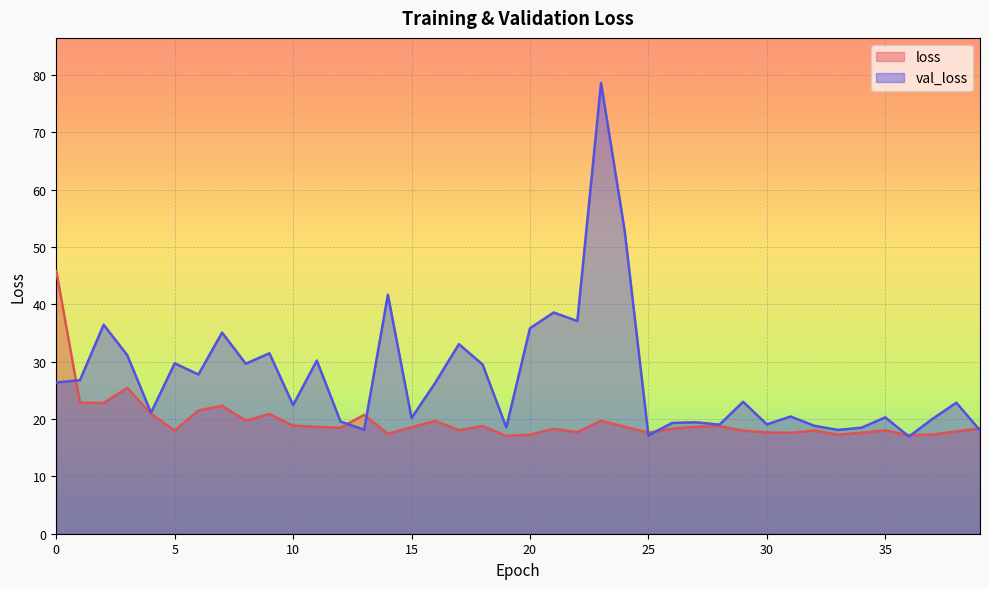

Reading left to right, list all the values displayed in this chart.

loss: 45.8	22.9	22.8	25.4	20.9	18.0	21.5	22.3	19.7	20.9	18.9	18.6	18.5	20.7	17.4	18.6	19.7	18.1	18.8	17.1	17.3	18.3	17.7	19.7	18.7	17.6	18.3	18.6	18.8	18.0	17.7	17.6	18.0	17.3	17.6	18.0	17.2	17.3	17.8	18.4
val_loss: 26.4	26.8	36.5	31.1	21.1	29.7	27.8	35.1	29.7	31.5	22.4	30.2	19.6	18.1	41.7	20.2	26.3	33.1	29.5	18.6	35.8	38.6	37.1	78.6	52.8	17.1	19.3	19.4	19.0	23.0	19.1	20.5	18.8	18.1	18.5	20.3	17.0	20.0	22.9	18.0